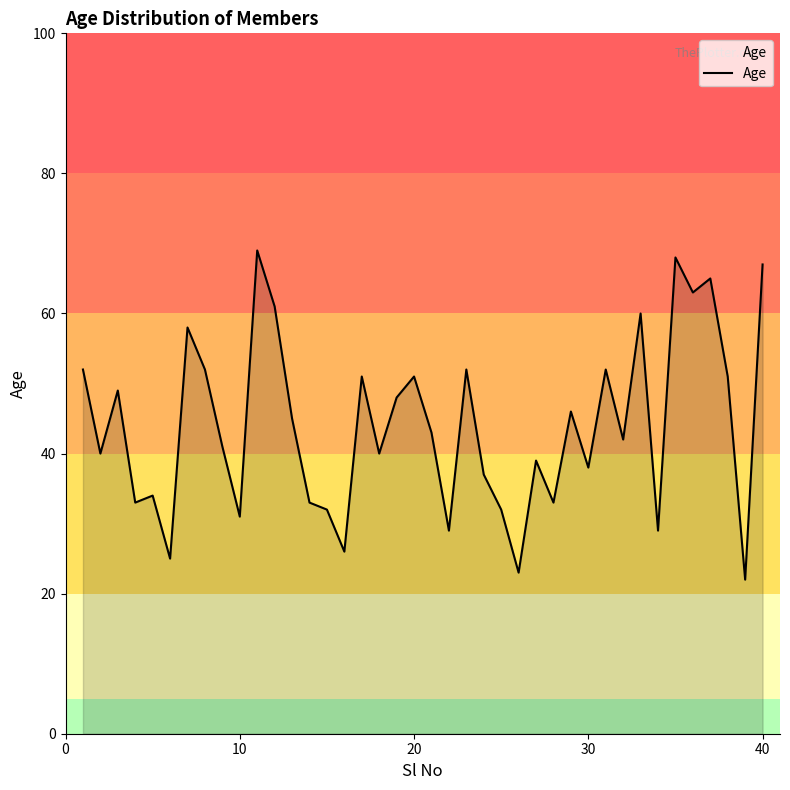

What is the smallest value displayed?

22